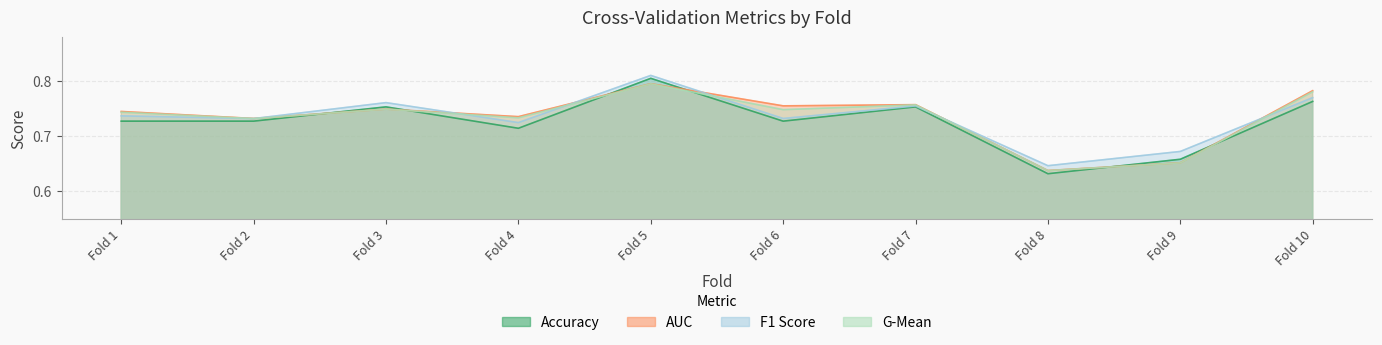

At which category is the sum across all series the highest?

Fold 5